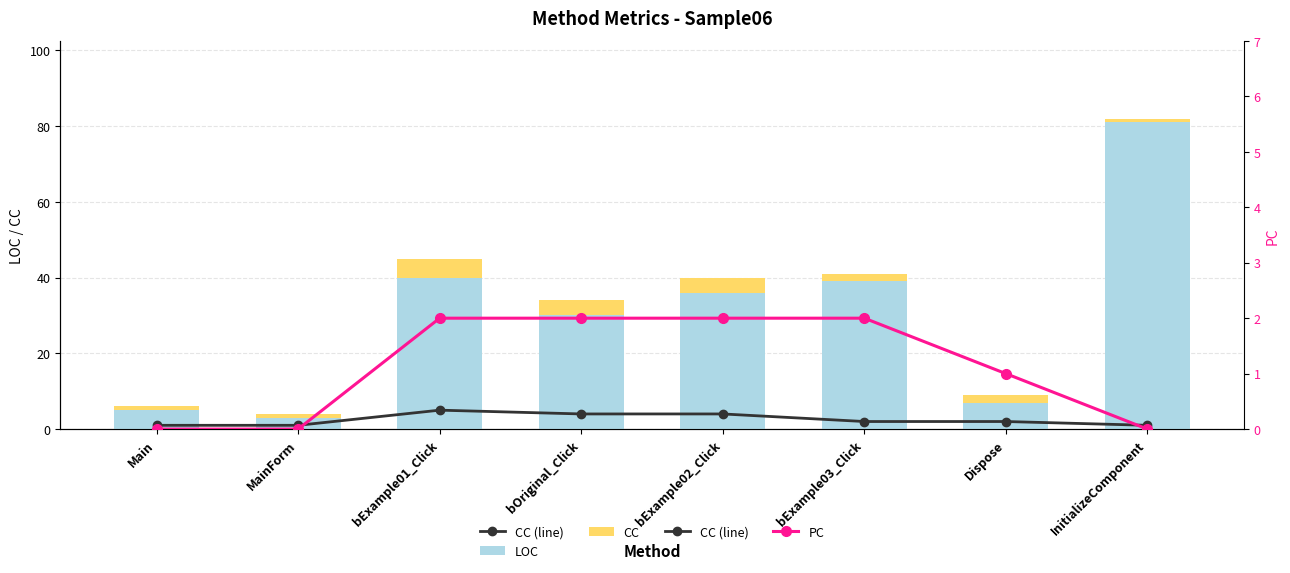

What is the minimum value for LOC?

3